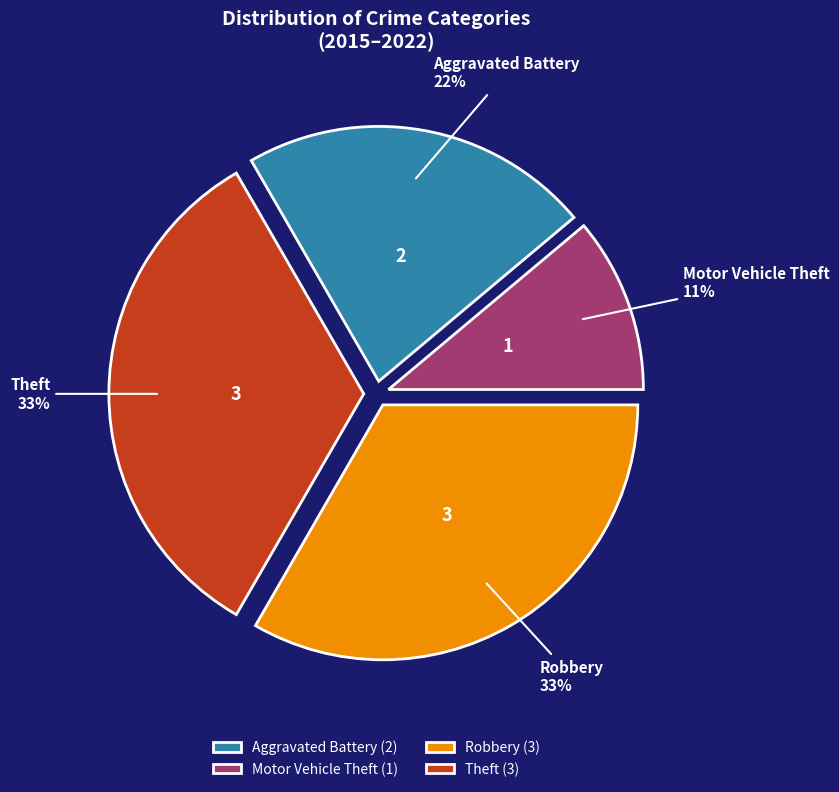

Which has a higher value, Motor Vehicle Theft or Robbery?

Robbery